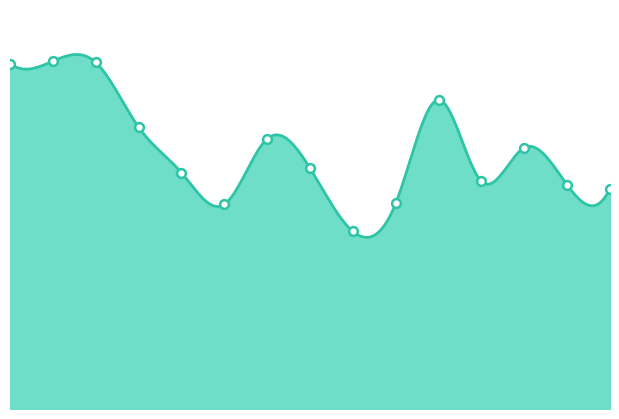

Between 2018-06-15 and 2016-06-15, which is larger?

2016-06-15